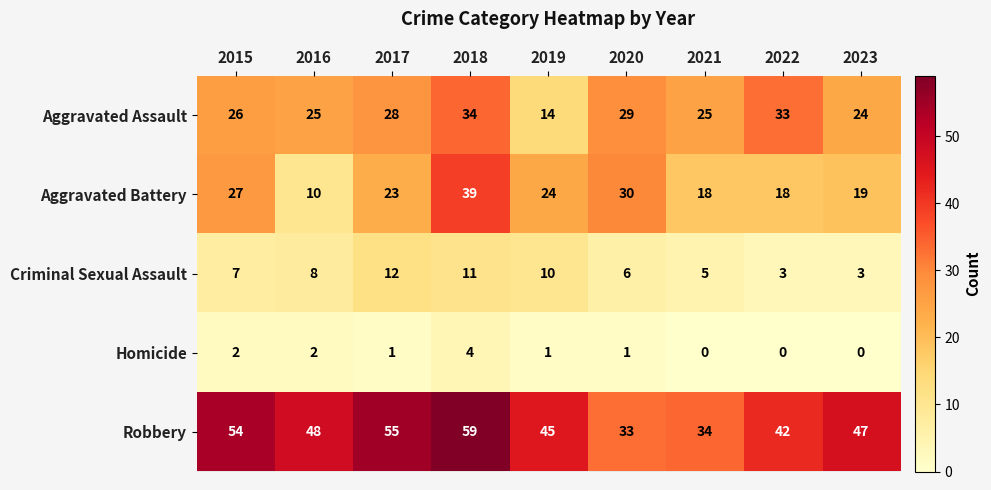

Is the value of Homicide at 2021 greater than the value of Robbery at 2020?

No